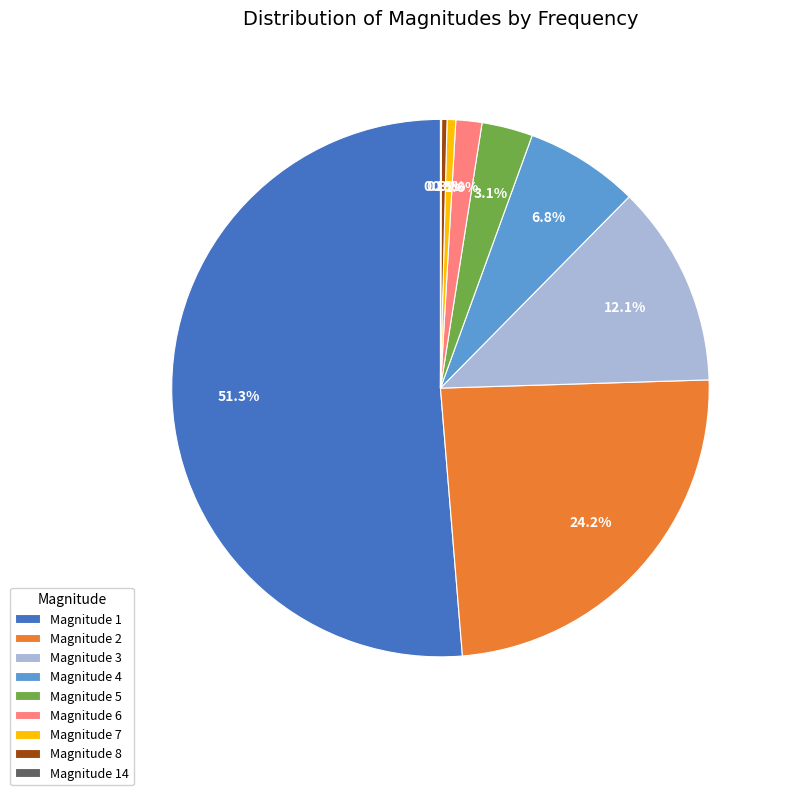

To the nearest percent, what is the difference between the largest and smallest slice percentages?

51%